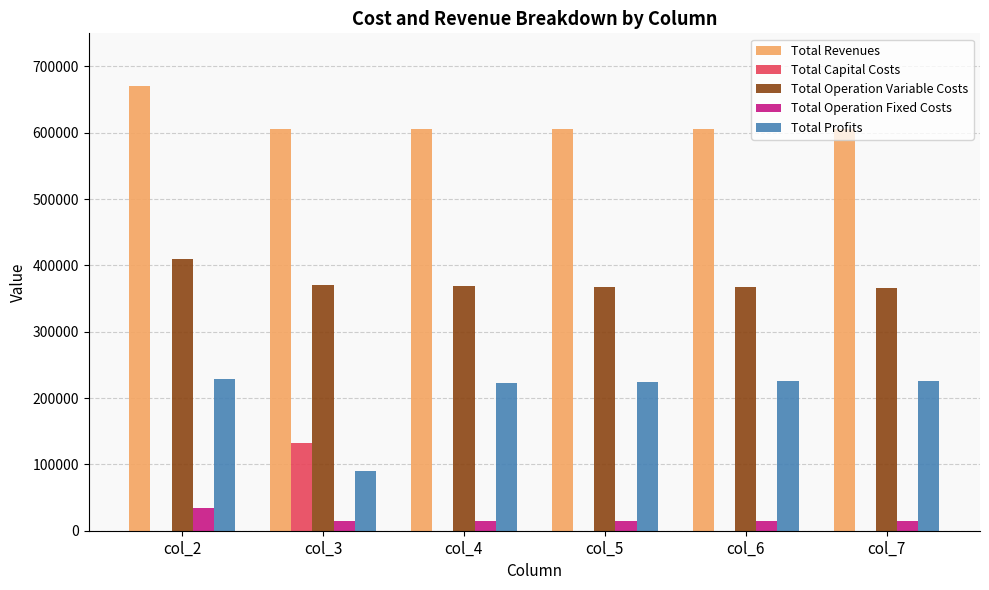

What value does the Total Revenues series have at col_2?

671298.5